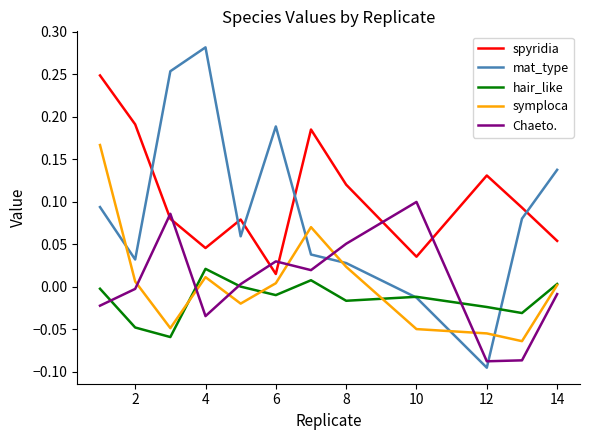

What are all the series names shown in the legend?

spyridia, mat_type, hair_like, symploca, Chaeto.